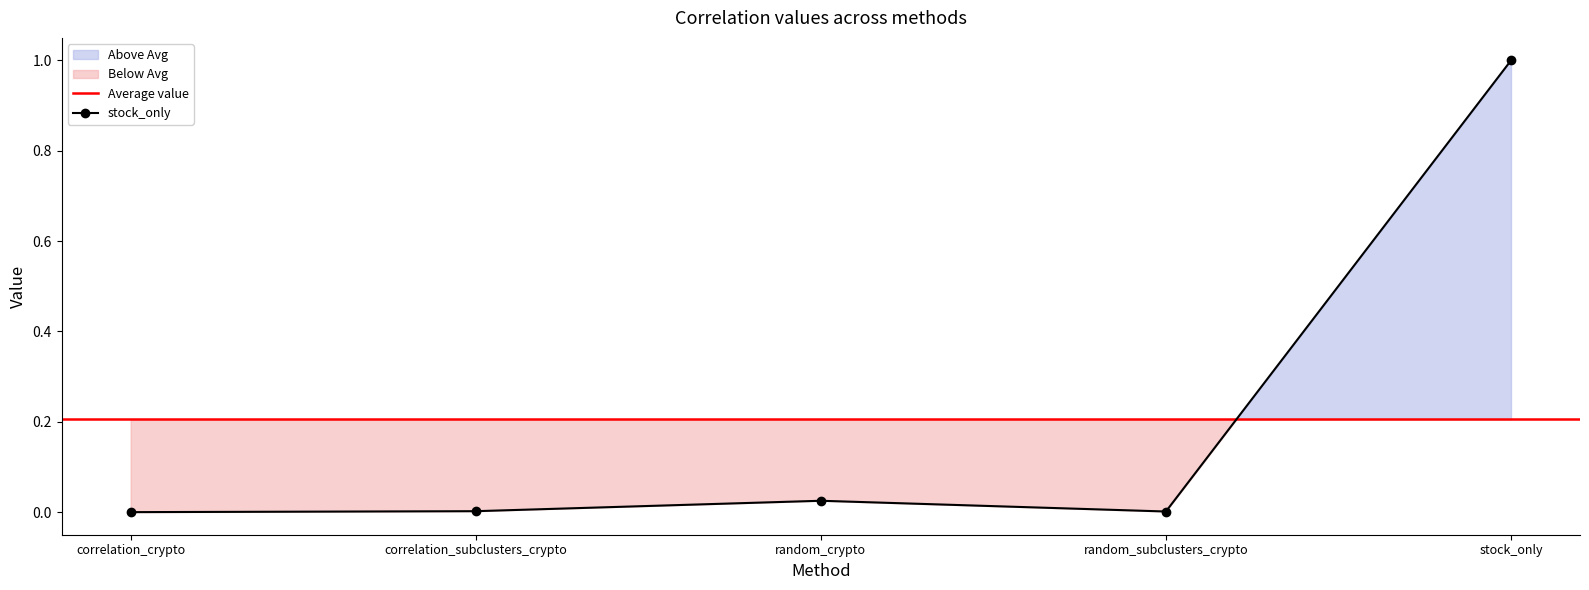

In stock_only, how many points are higher than both neighbors (excluding endpoints)?

1